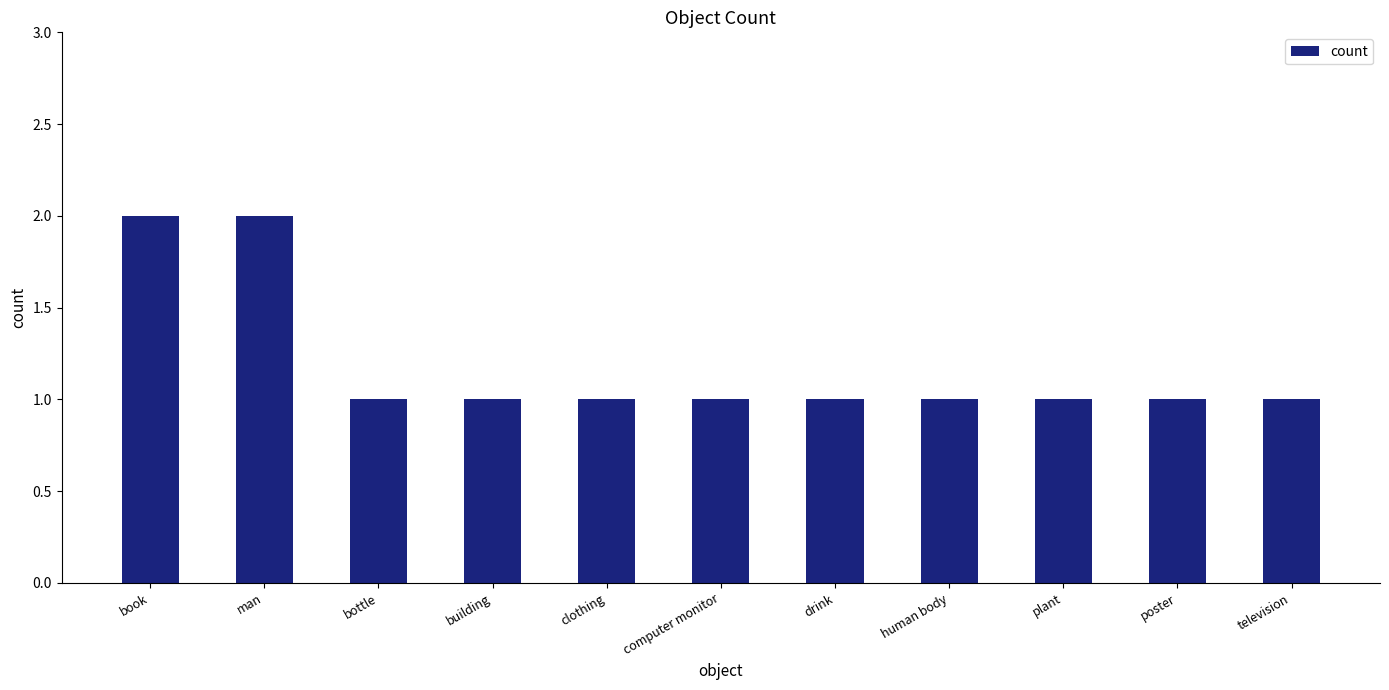

What is the label of the 8th bar from the right?

building